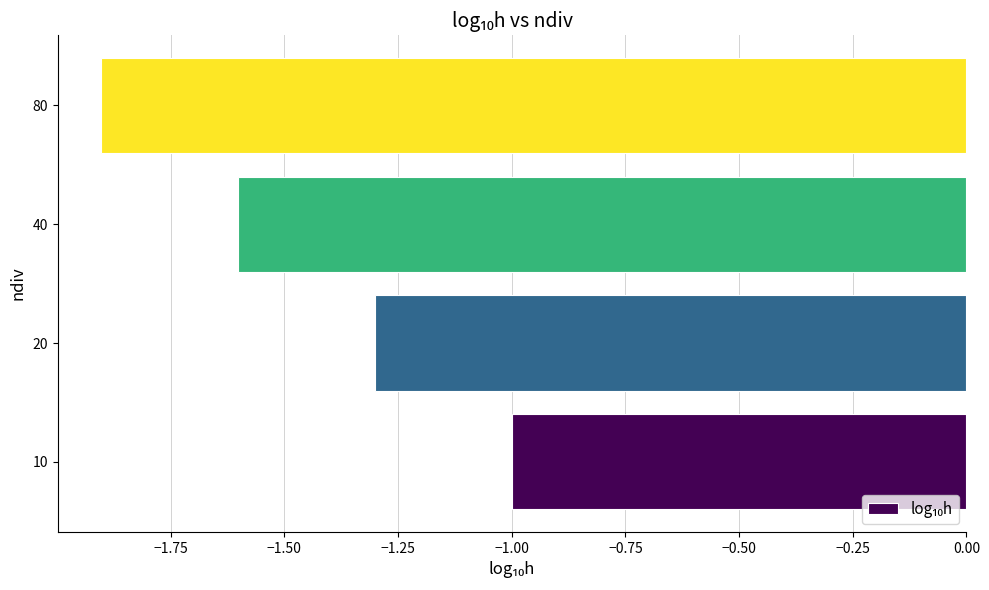

The value at 80 is -0.4. True or false?

False